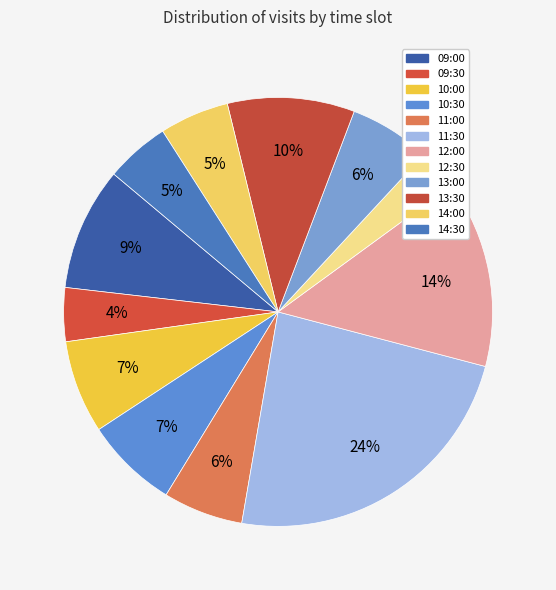

What portion of the pie excludes 12:00?

85.9%